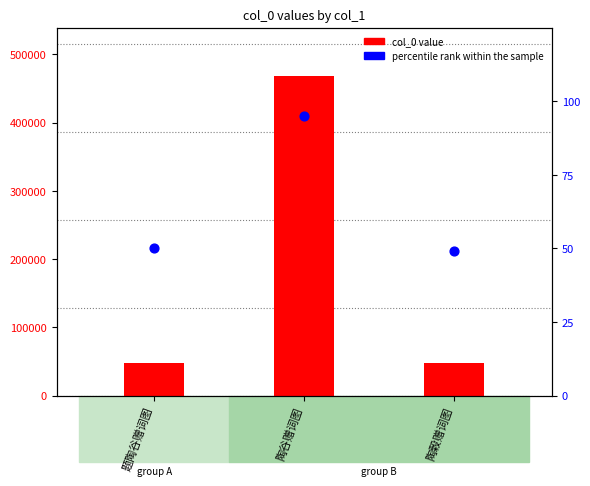

Which series reaches the maximum Y coordinate?

col_0 value